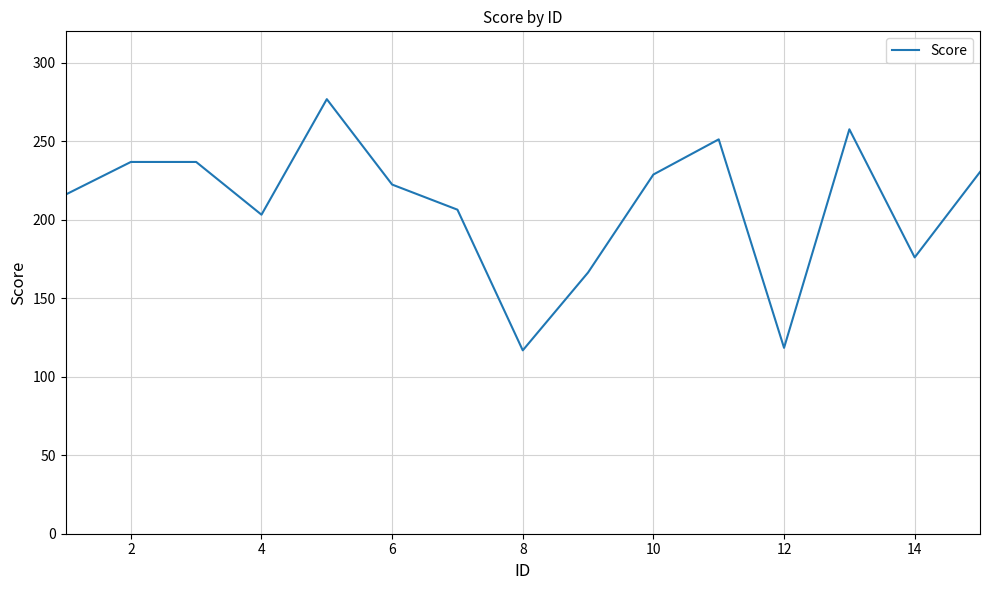

What is the difference between the maximum and minimum values?

160.0